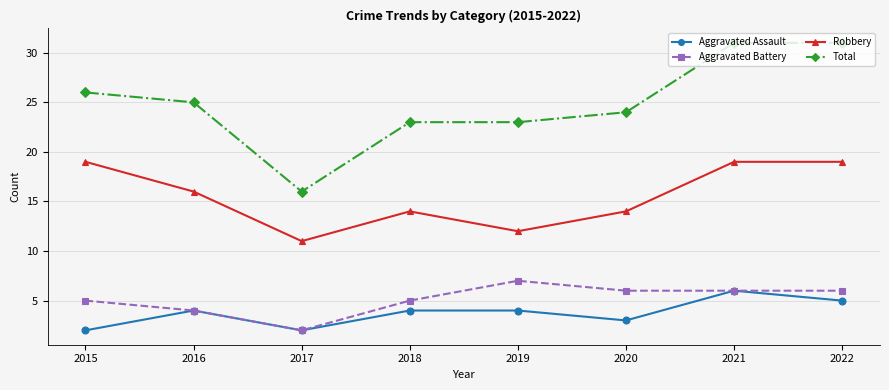

True or false: Total and Aggravated Assault cross at least once.

False